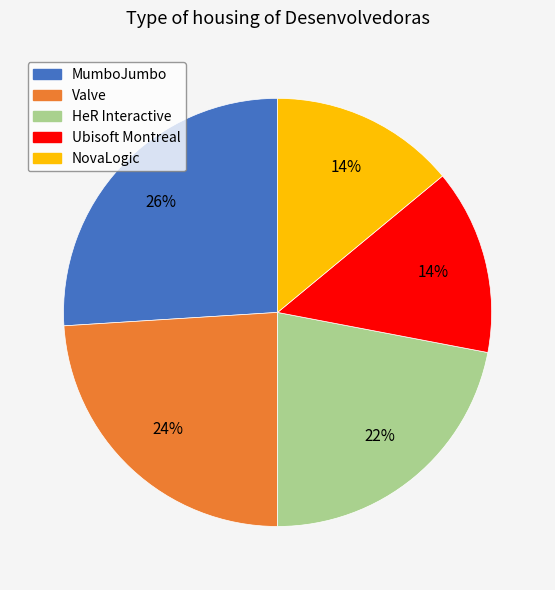

Count the number of slices in the pie.

5